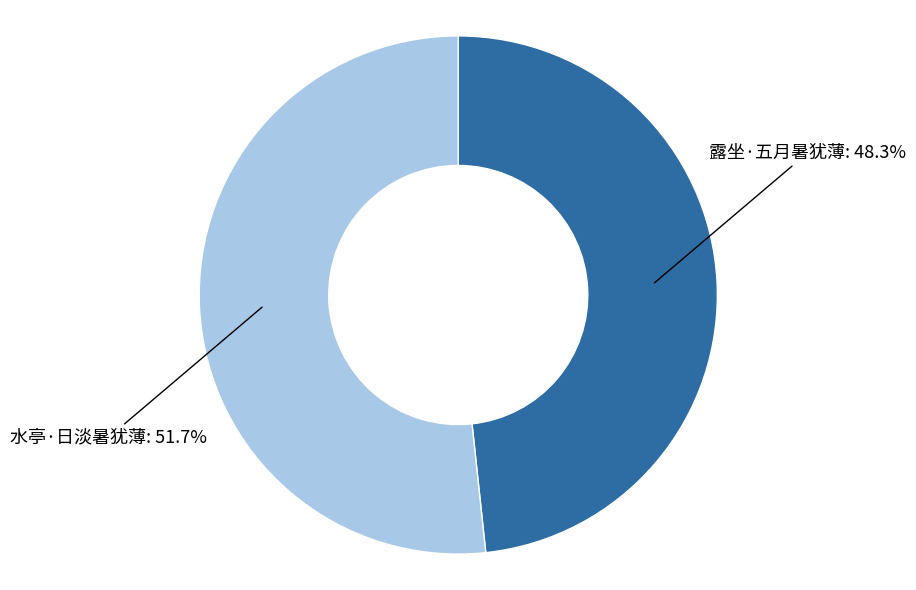

How many segments does this pie chart have?

2